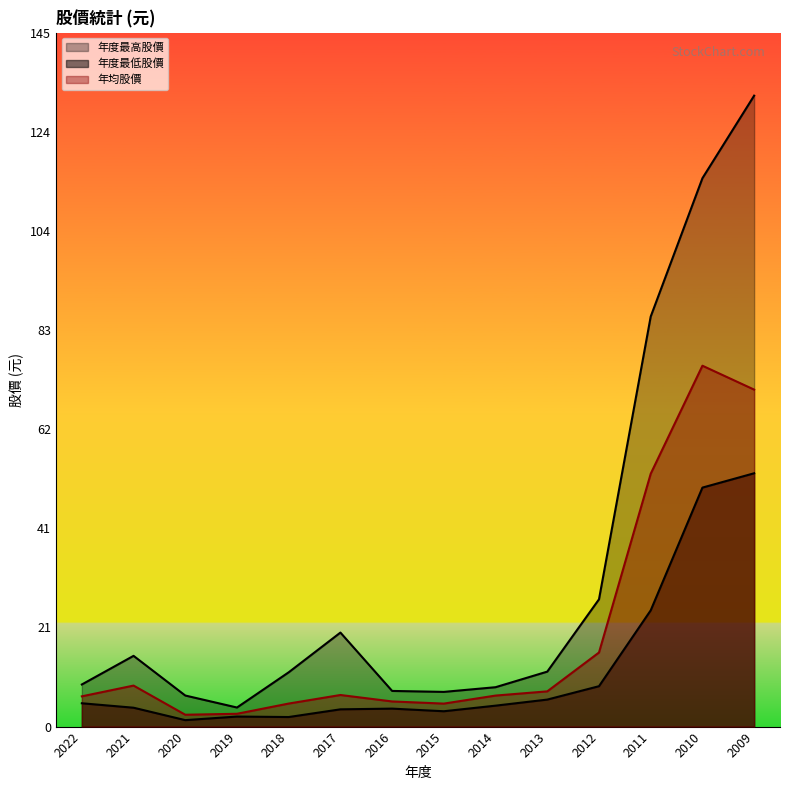

The 年均股價 series shows 4.5 at 2019. True or false?

False